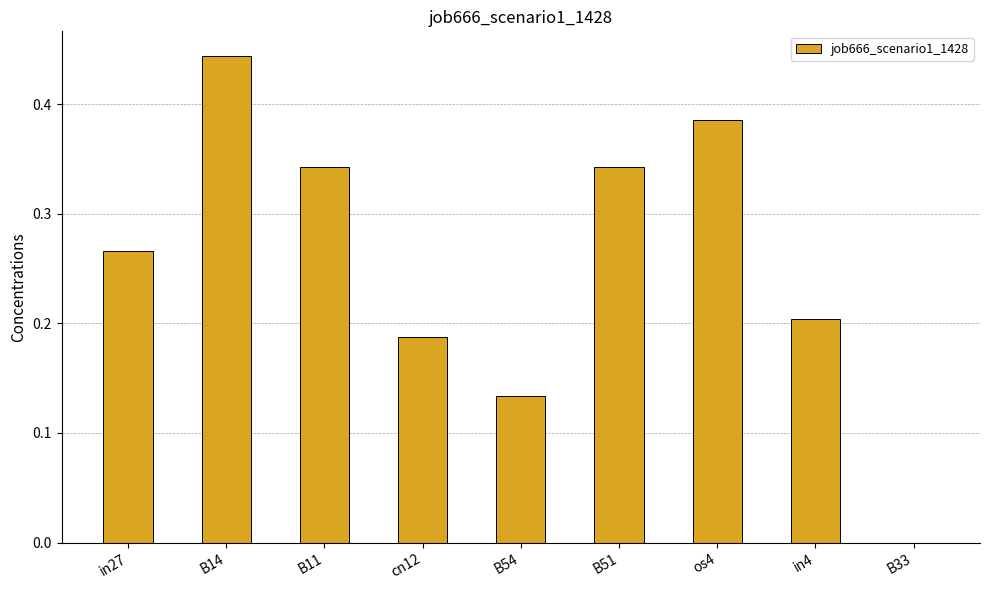

Which label corresponds to the largest value in the chart?

B14